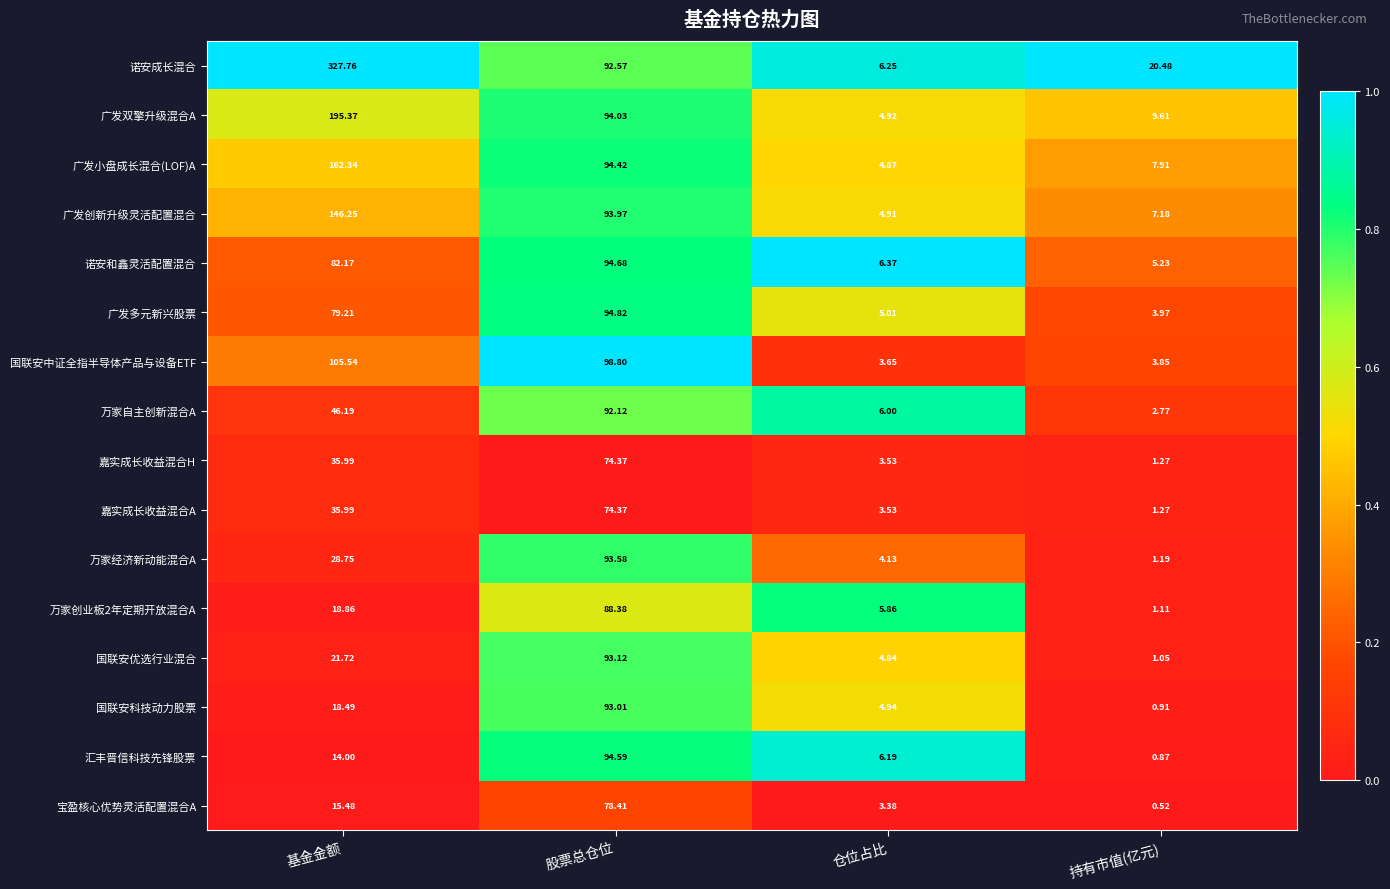

Is the value of 诺安成长混合 at 仓位占比 greater than the value of 国联安中证全指半导体产品与设备ETF at 仓位占比?

Yes